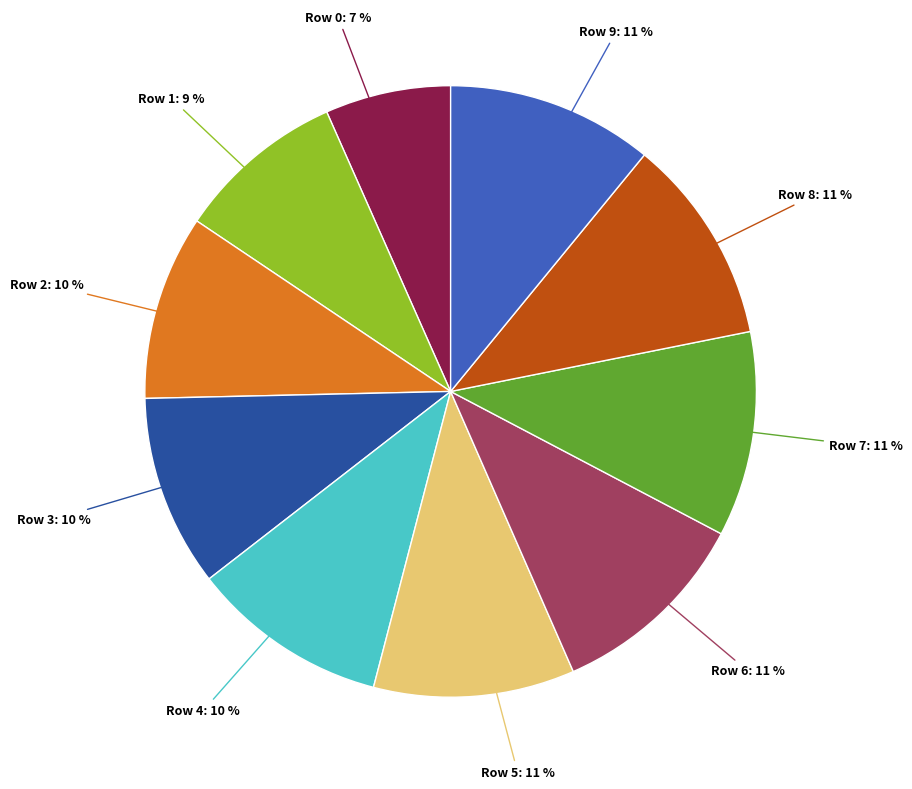

Count the number of slices in the pie.

10